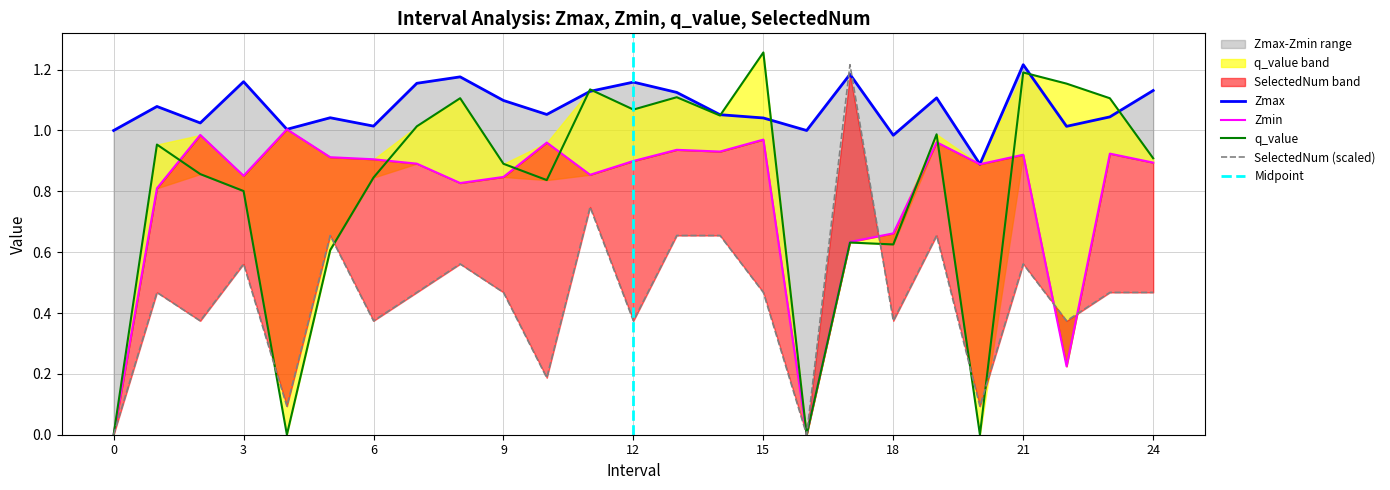

Which series changed the most between 3 and 5?

q_value